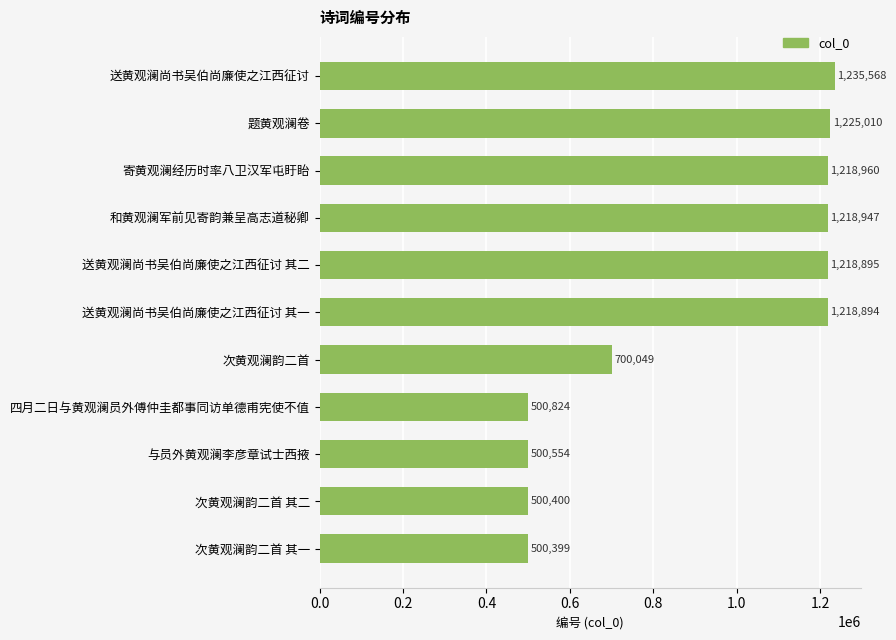

The chart shows a value of 779533 at 题黄观澜卷. True or false?

False